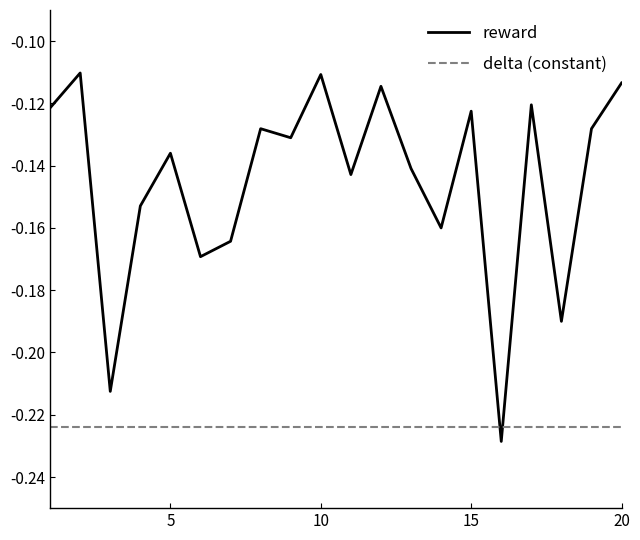

Rank the series by their average value, from lowest to highest.

delta (constant), reward